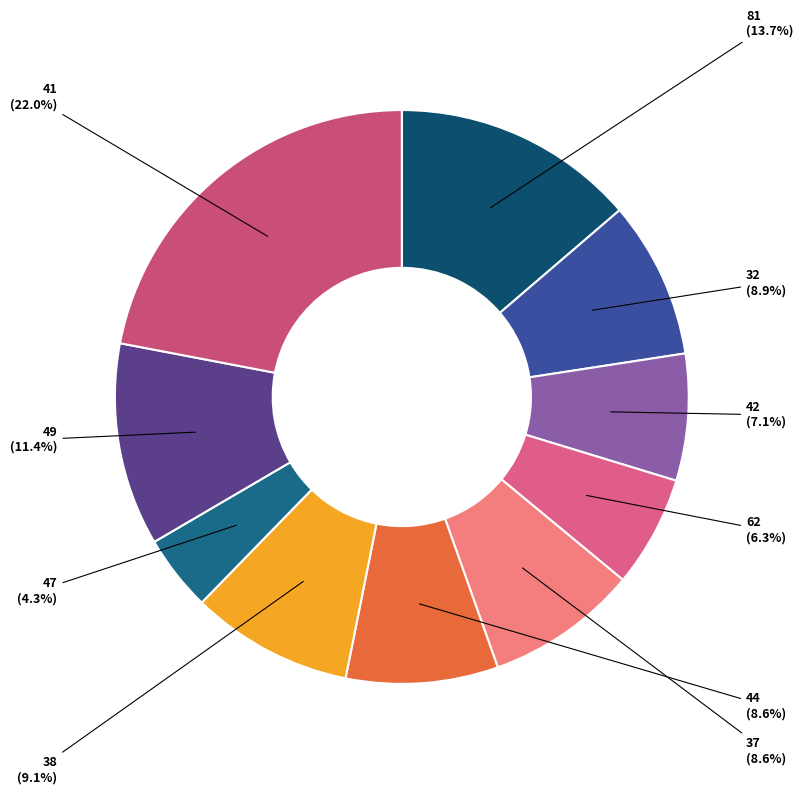

How many segments does this pie chart have?

10